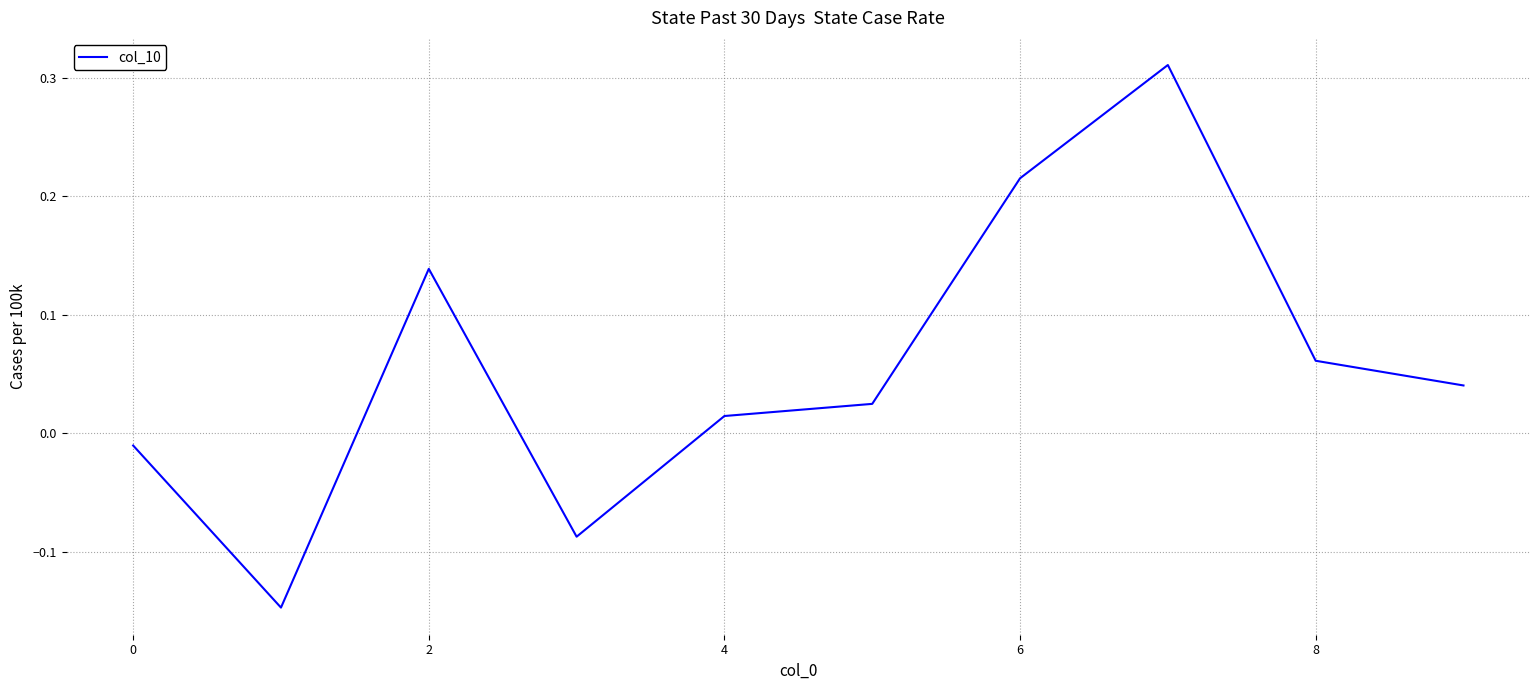

What is the difference between the maximum and minimum values?

0.5